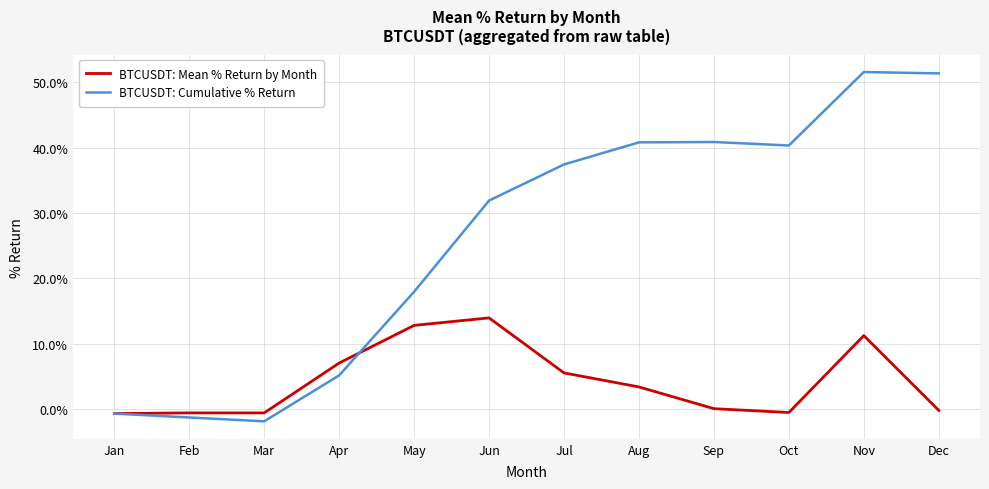

At which label does BTCUSDT: Mean % Return by Month first exceed 3?

Apr